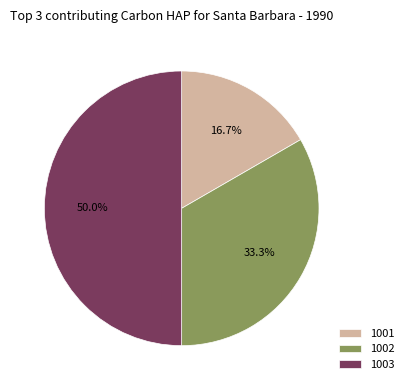

Does 1002 account for over 50% of the chart?

No